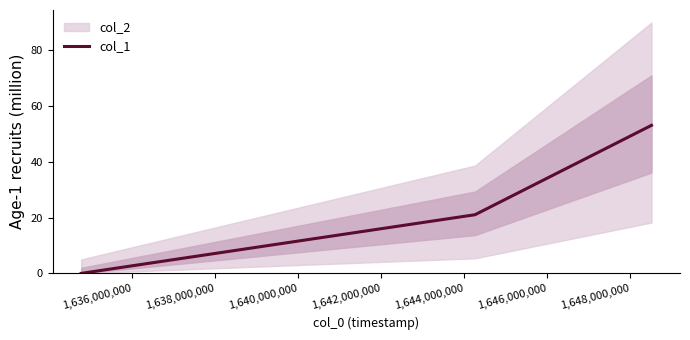

Reading right to left, extract all data points from this chart.

53	21	0